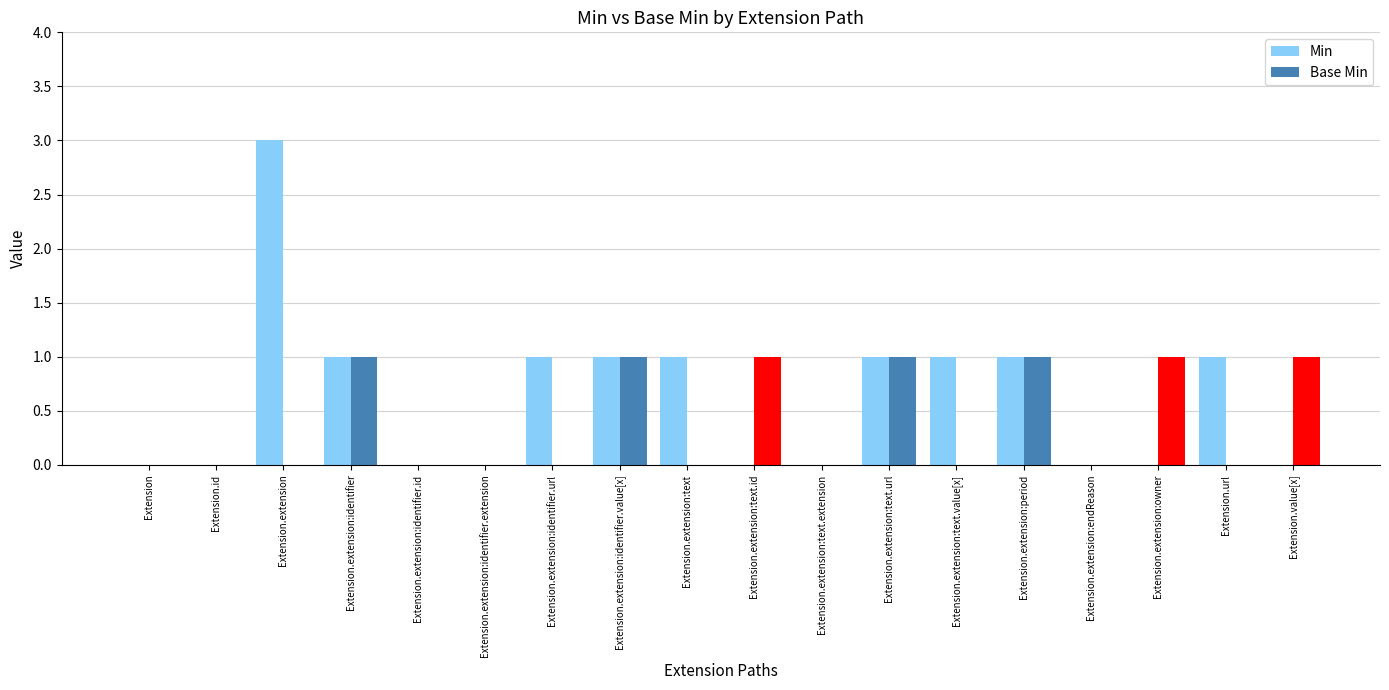

What is the total value across all series at Extension.extension:owner?

1